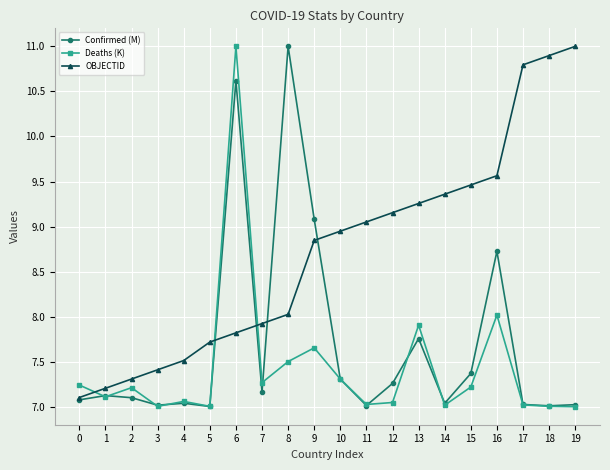

Where is Confirmed (M) nearest to the value 9?

9